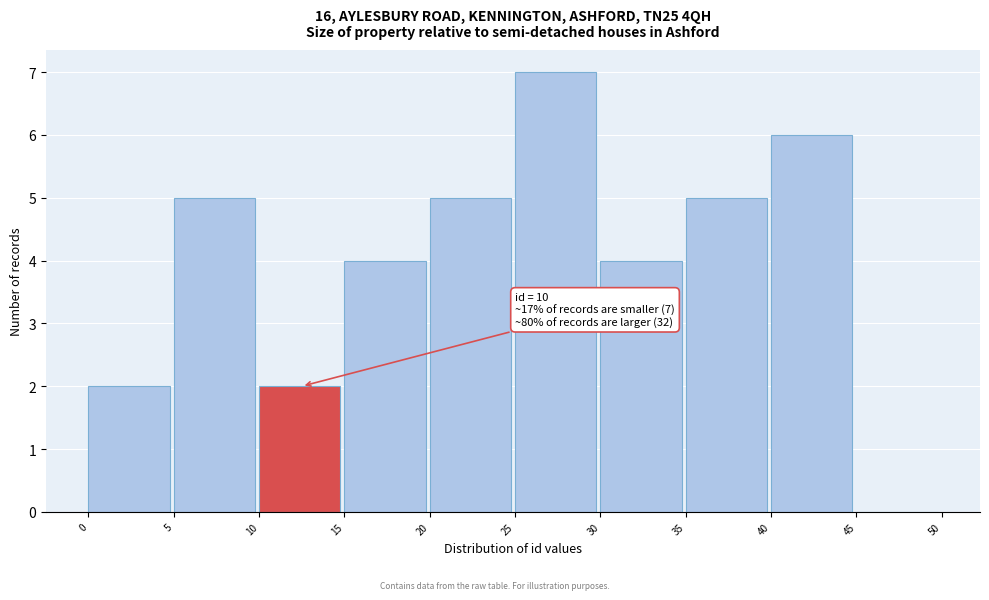

Which range on the x-axis has the tallest bar?

25 to 30